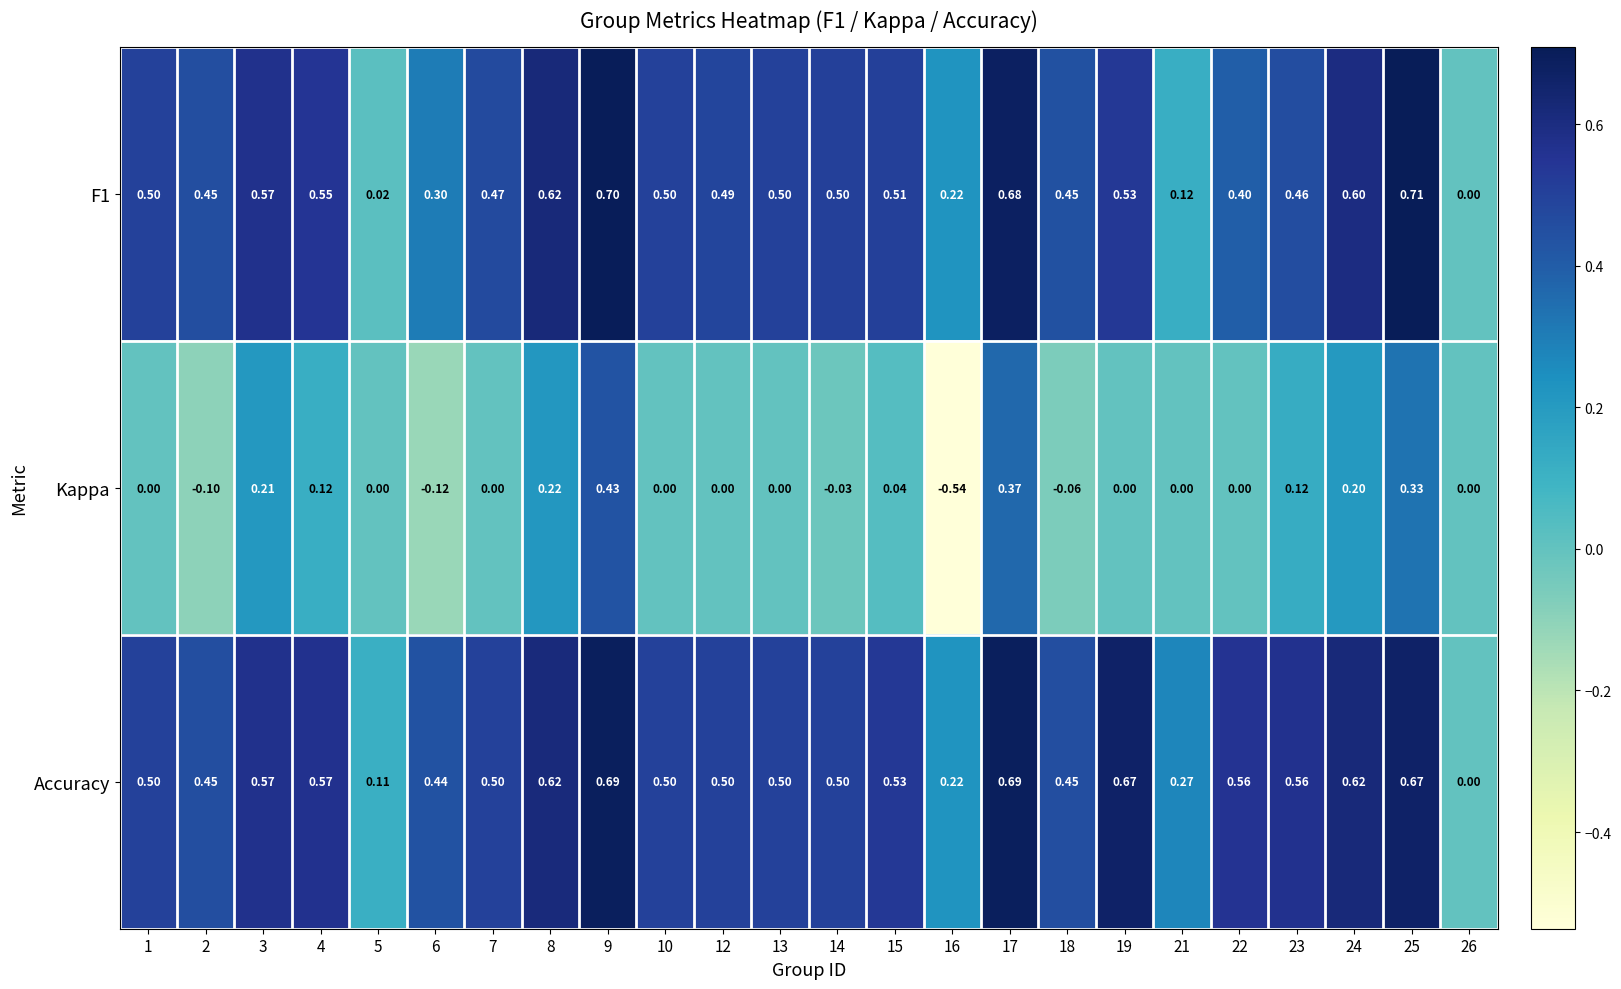

Which series has the widest spread of values?

Kappa